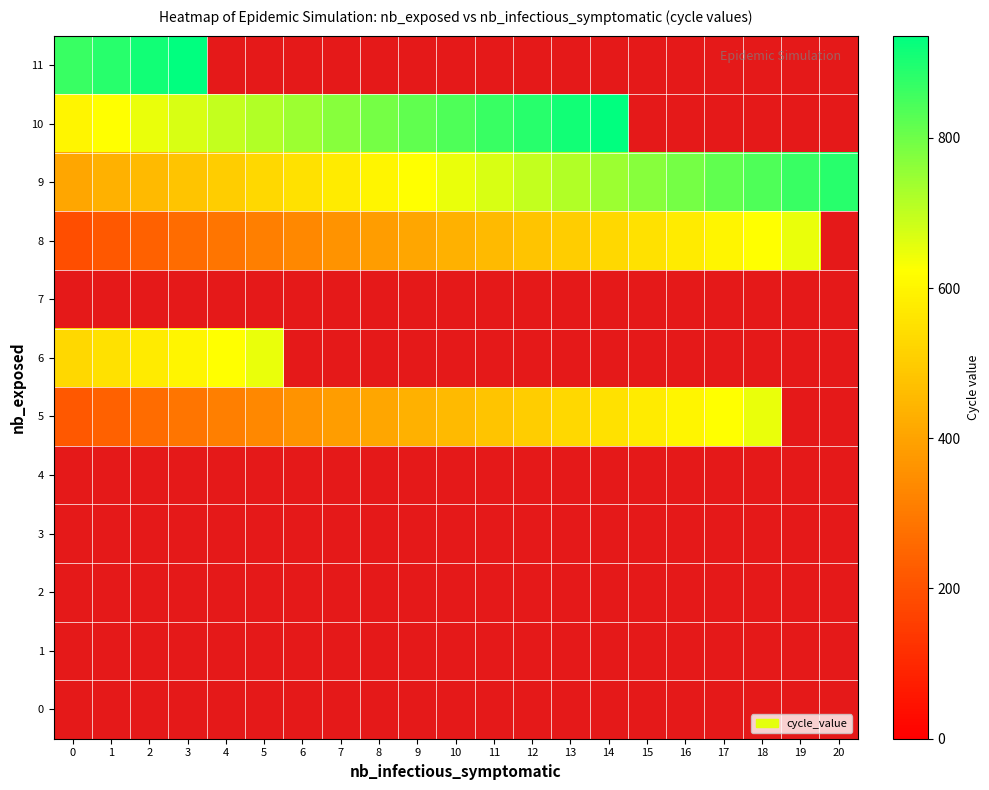

Reading left to right, what are all the values shown in this chart?

row_0: 0=0	1=0	2=0	3=0	4=0	5=0	6=0	7=0	8=0	9=0	10=0	11=0	12=0	13=0	14=0	15=0	16=0	17=0	18=0	19=0	20=0
row_1: 0=0	1=0	2=0	3=0	4=0	5=0	6=0	7=0	8=0	9=0	10=0	11=0	12=0	13=0	14=0	15=0	16=0	17=0	18=0	19=0	20=0
row_2: 0=0	1=0	2=0	3=0	4=0	5=0	6=0	7=0	8=0	9=0	10=0	11=0	12=0	13=0	14=0	15=0	16=0	17=0	18=0	19=0	20=0
row_3: 0=0	1=0	2=0	3=0	4=0	5=0	6=0	7=0	8=0	9=0	10=0	11=0	12=0	13=0	14=0	15=0	16=0	17=0	18=0	19=0	20=0
row_4: 0=0	1=0	2=0	3=0	4=0	5=0	6=0	7=0	8=0	9=0	10=0	11=0	12=0	13=0	14=0	15=0	16=0	17=0	18=0	19=0	20=0
row_5: 0=216	1=240	2=264	3=288	4=312	5=336	6=360	7=384	8=408	9=432	10=456	11=480	12=504	13=528	14=552	15=576	16=600	17=624	18=648	19=0	20=0
row_6: 0=528	1=552	2=576	3=600	4=624	5=648	6=0	7=0	8=0	9=0	10=0	11=0	12=0	13=0	14=0	15=0	16=0	17=0	18=0	19=0	20=0
row_7: 0=0	1=0	2=0	3=0	4=0	5=0	6=0	7=0	8=0	9=0	10=0	11=0	12=0	13=0	14=0	15=0	16=0	17=0	18=0	19=0	20=0
row_8: 0=192	1=216	2=240	3=264	4=288	5=312	6=336	7=360	8=384	9=408	10=432	11=456	12=480	13=504	14=528	15=552	16=576	17=600	18=624	19=648	20=0
row_9: 0=408	1=432	2=456	3=480	4=504	5=528	6=552	7=576	8=600	9=624	10=648	11=672	12=696	13=720	14=744	15=768	16=792	17=816	18=840	19=864	20=888
row_10: 0=600	1=624	2=648	3=672	4=696	5=720	6=744	7=768	8=792	9=816	10=840	11=864	12=888	13=912	14=936	15=0	16=0	17=0	18=0	19=0	20=0
row_11: 0=864	1=888	2=912	3=936	4=0	5=0	6=0	7=0	8=0	9=0	10=0	11=0	12=0	13=0	14=0	15=0	16=0	17=0	18=0	19=0	20=0